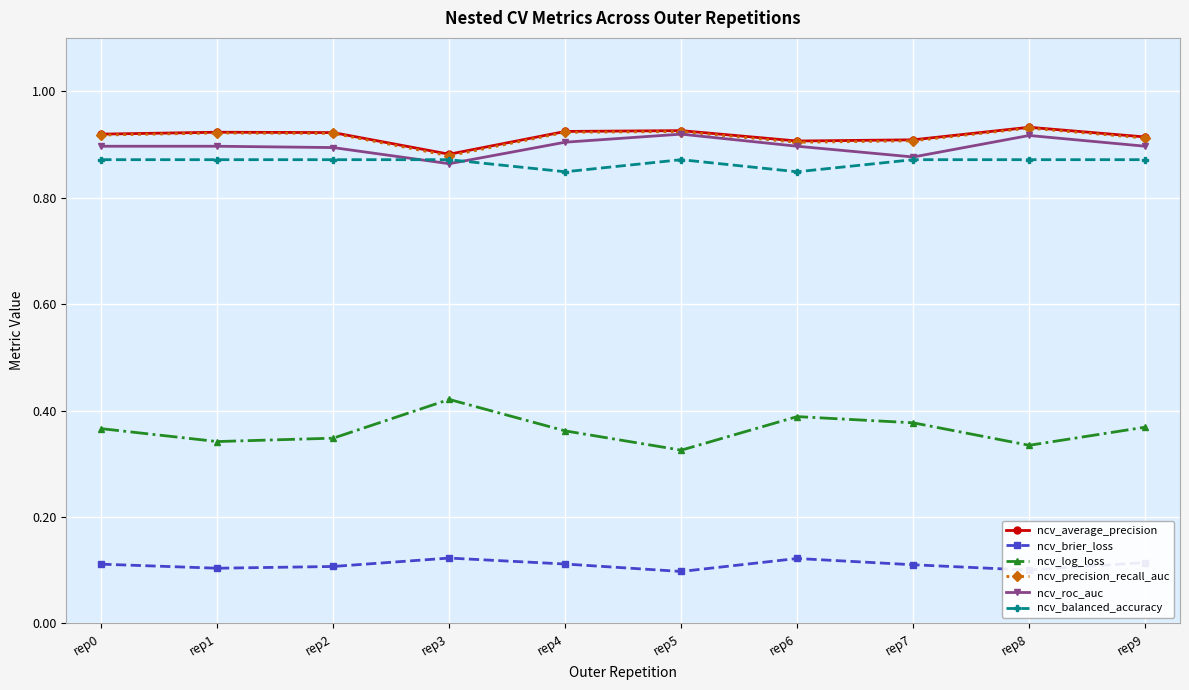

True or false: ncv_log_loss and ncv_balanced_accuracy cross at least once.

False